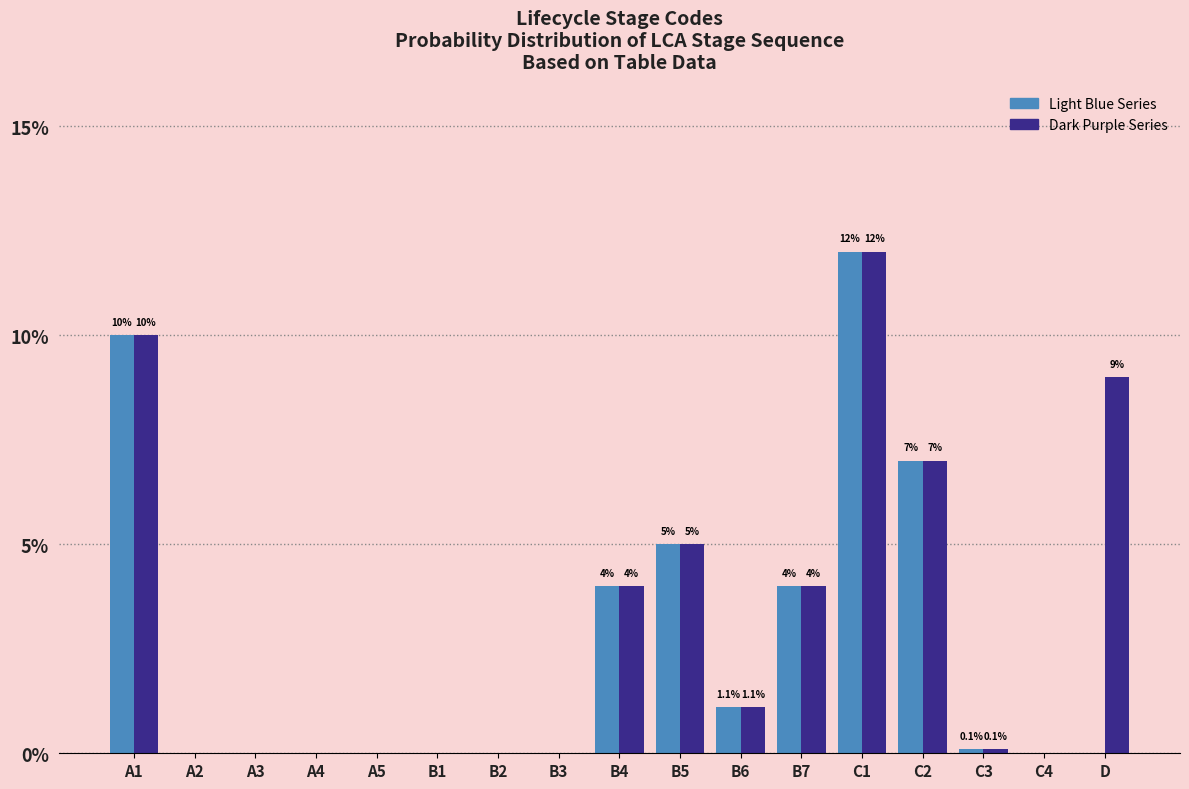

Which label corresponds to the largest value in the chart?

C1